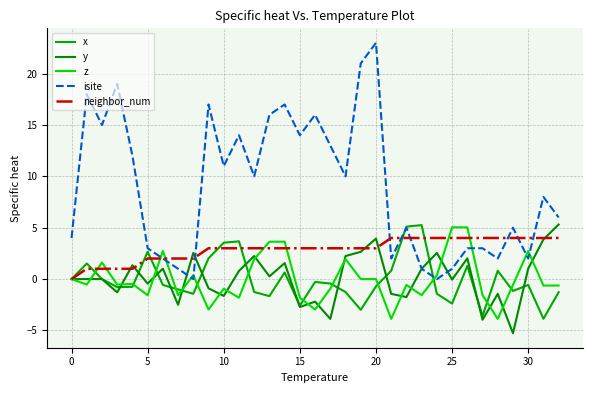

Which series has the largest range (max minus min)?

isite